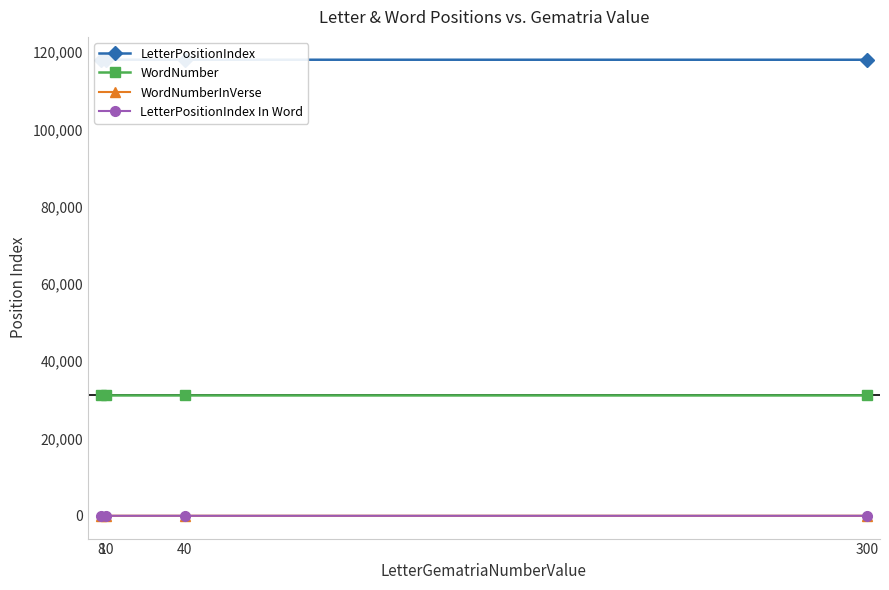

Reading right to left, extract all data points from this chart.

LetterPositionIndex: 118043	118048	118053	118058
WordNumber: 31151	31152	31153	31154
WordNumberInVerse: 5	6	7	8
LetterPositionIndex In Word: 3	4	4	3